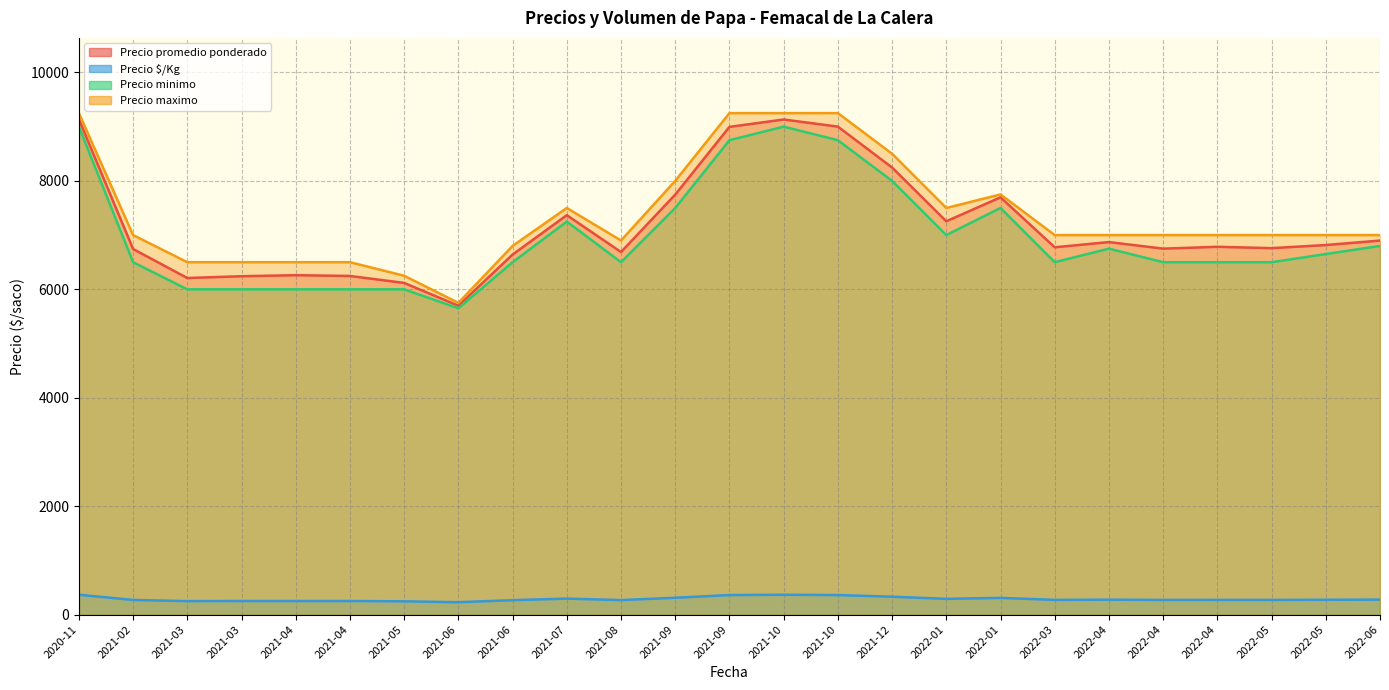

The Precio maximo series shows 11649 at 2021-09-03. True or false?

False